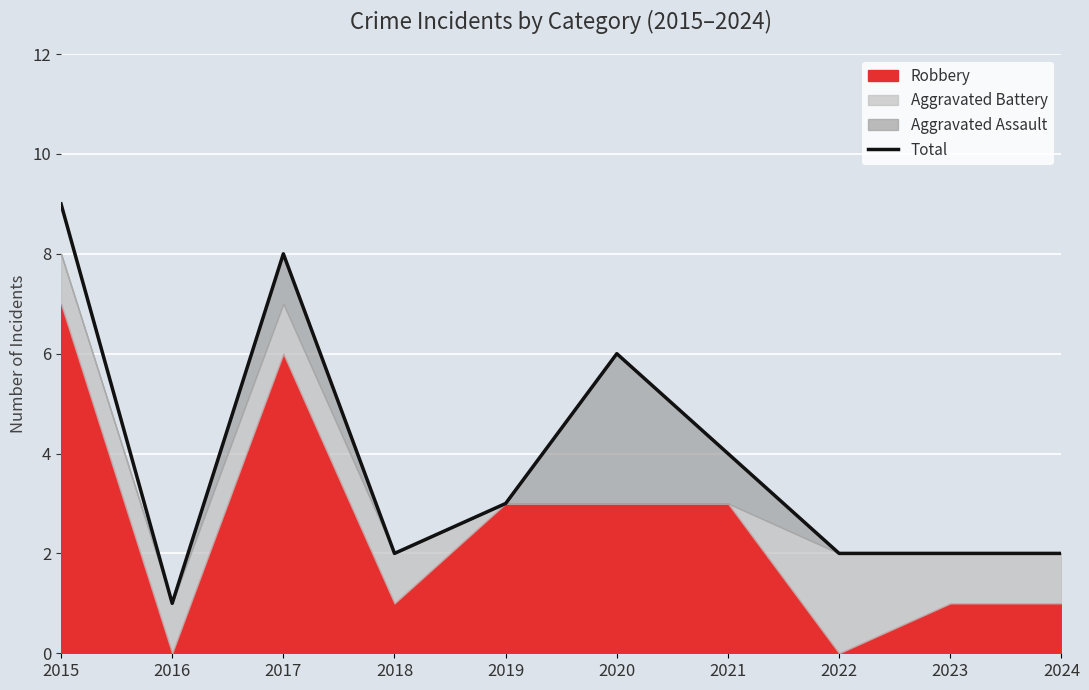

What is the sum of the values at 2020 and 2021?

10